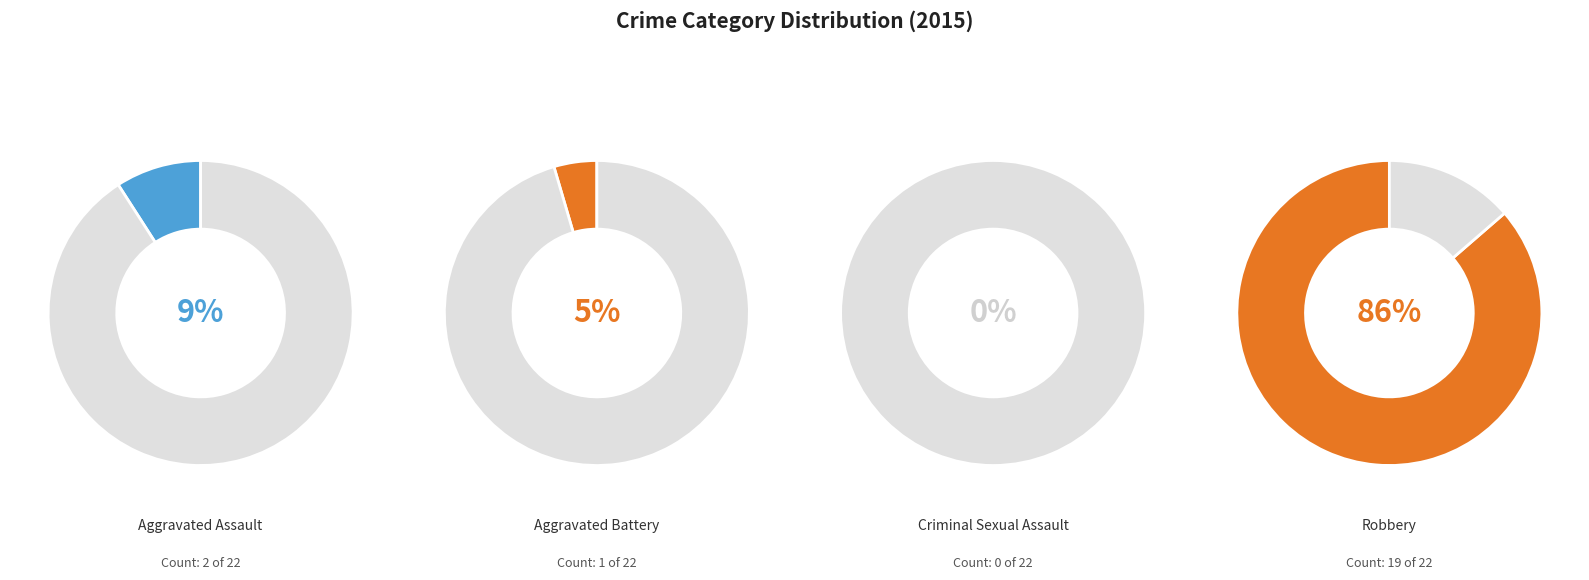

Which category has the smallest portion of the pie?

Criminal Sexual Assault